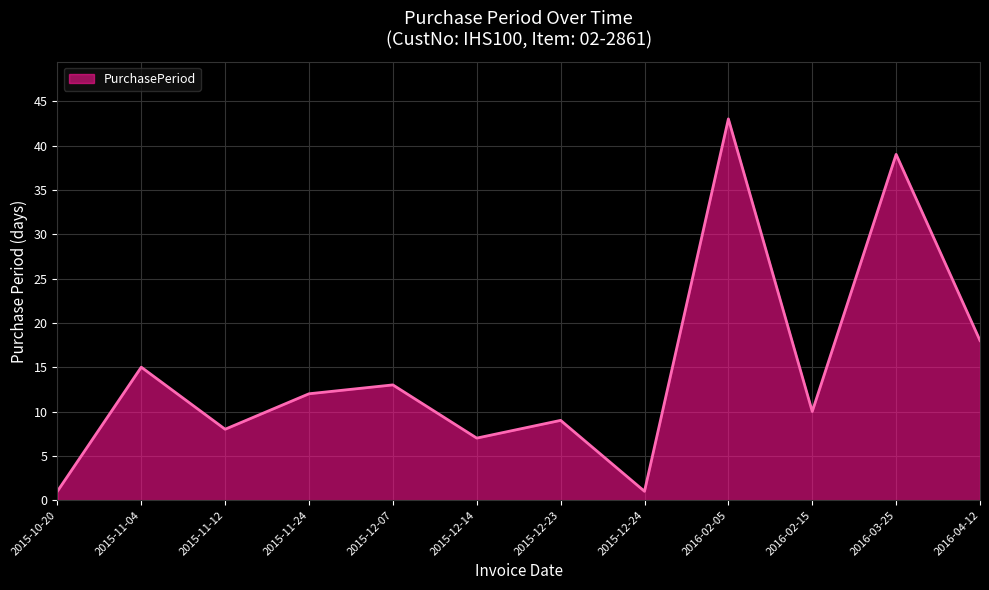

What position from the right is 2015-11-24?

9